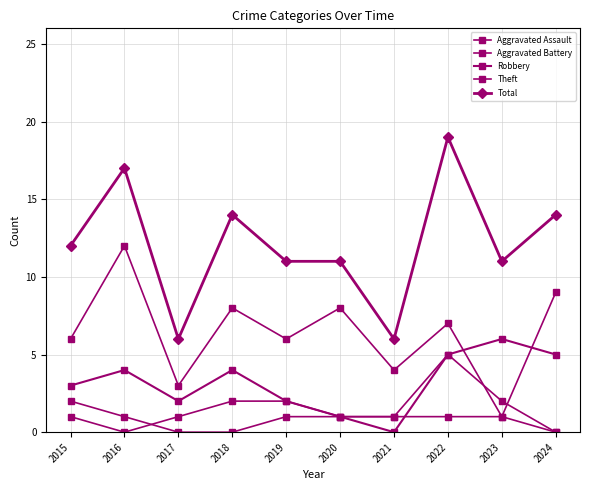

What is the value of the Total point at the 4th from the left?

14